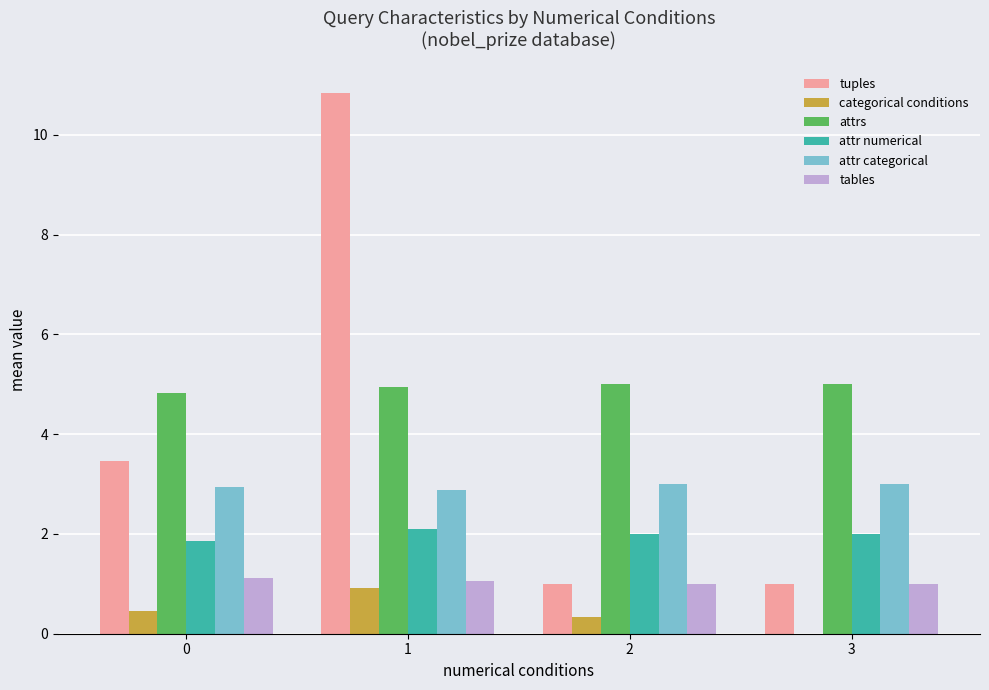

How many positive values does the categorical conditions series have?

3